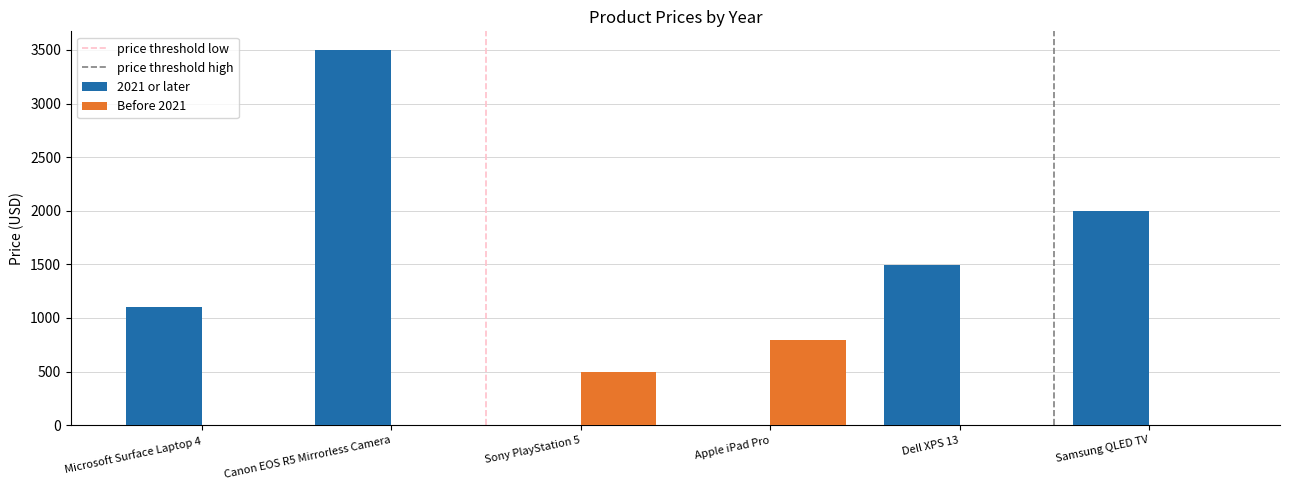

At which category is the sum across all series the highest?

Canon EOS R5 Mirrorless Camera